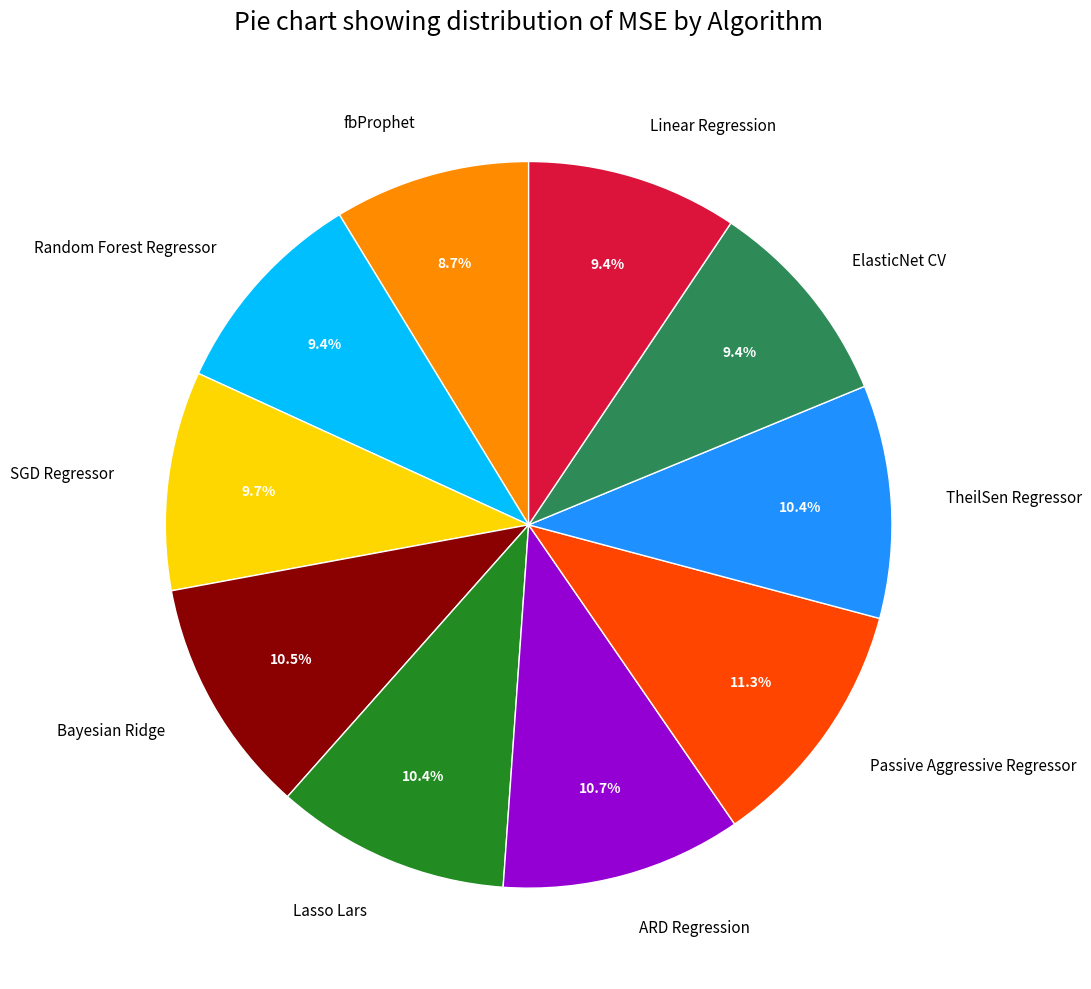

Is there a majority slice in this chart?

No